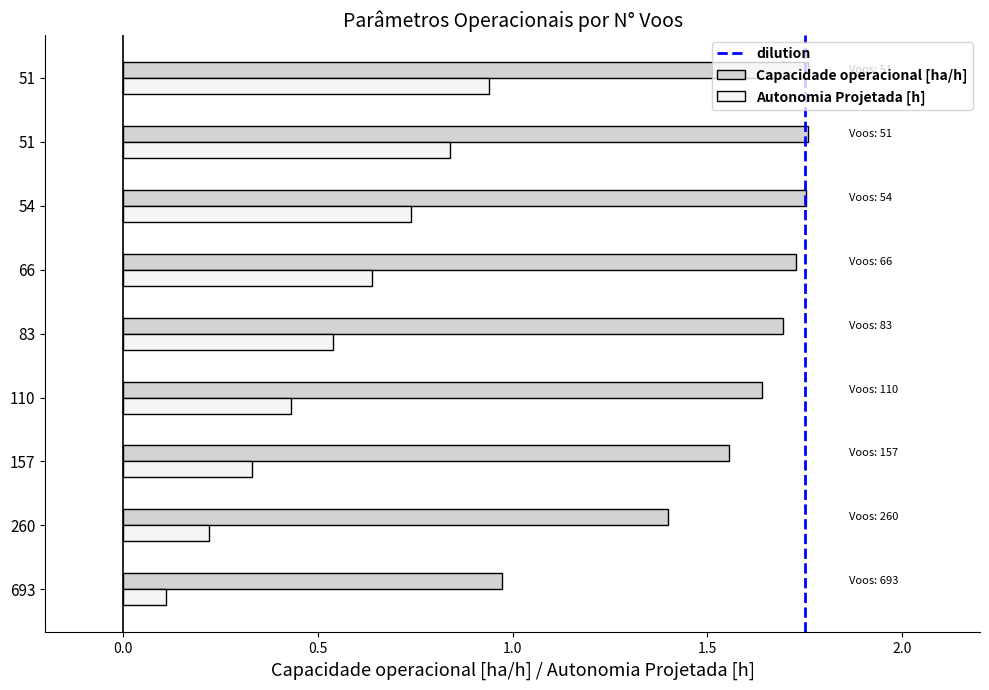

How many categories are shown in the chart?

9